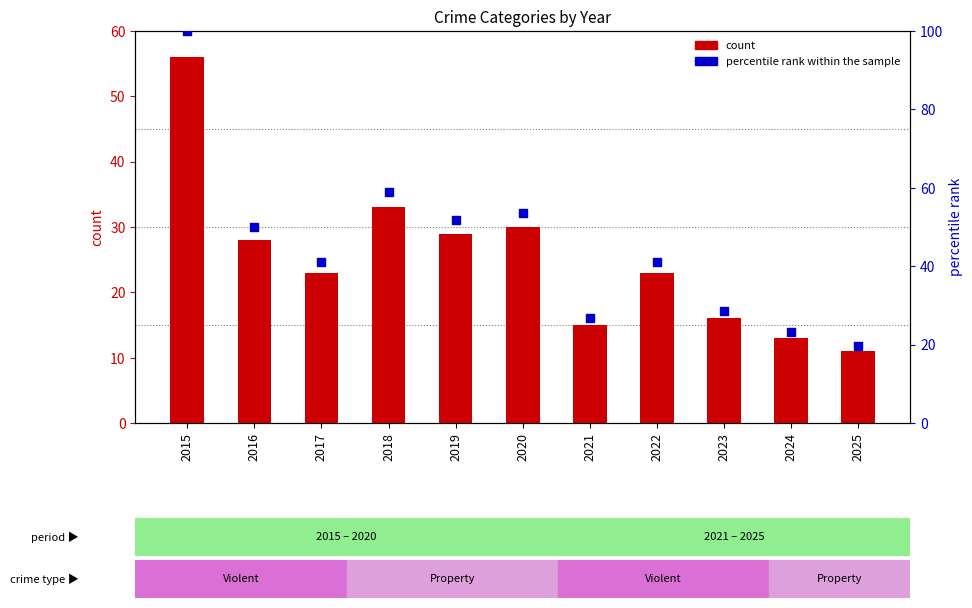

Which series has the widest spread of Y values?

percentile rank within the sample